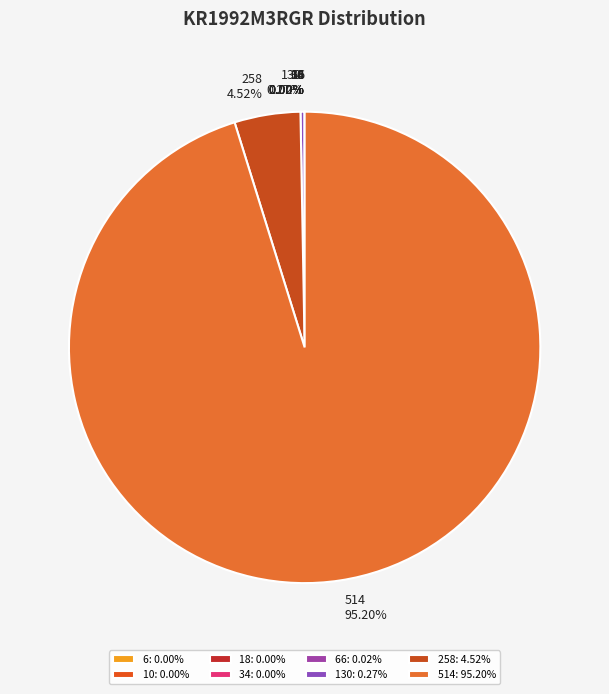

Is there any slice that represents more than half of the pie?

Yes